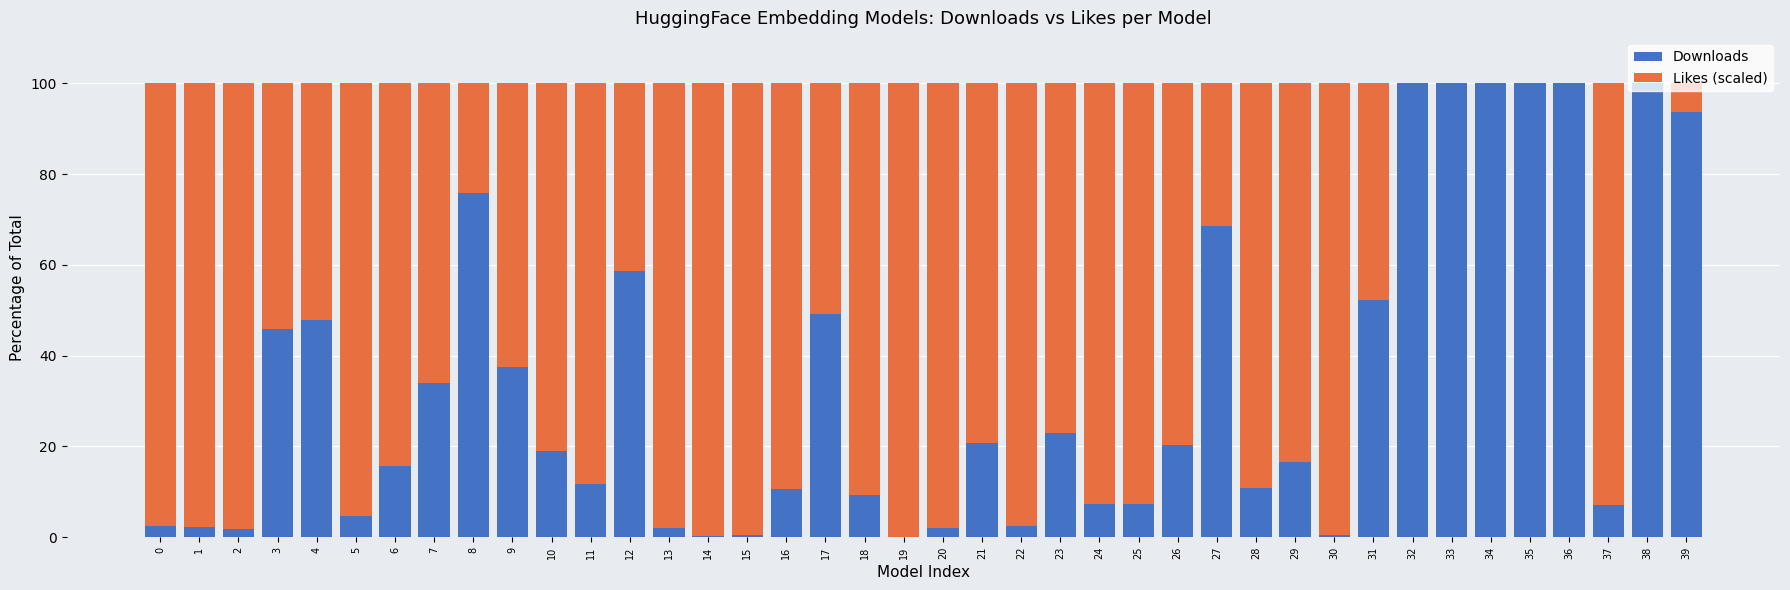

Count the number of data series in this chart.

2